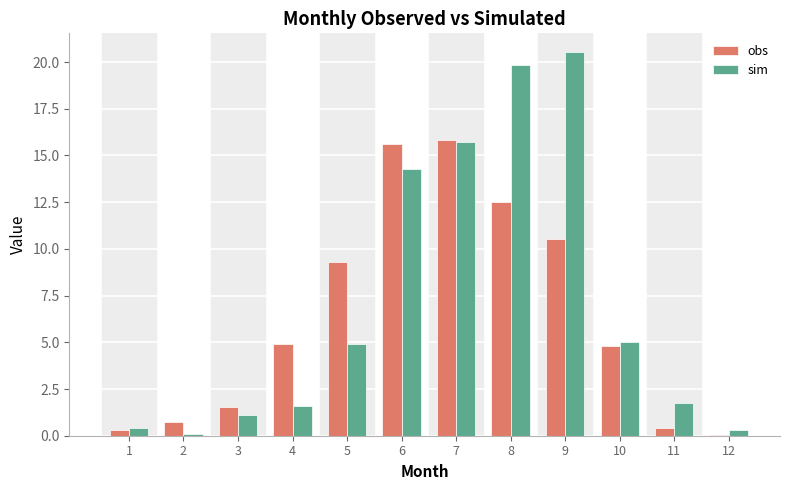

The obs series shows 15.6 at 6. True or false?

True